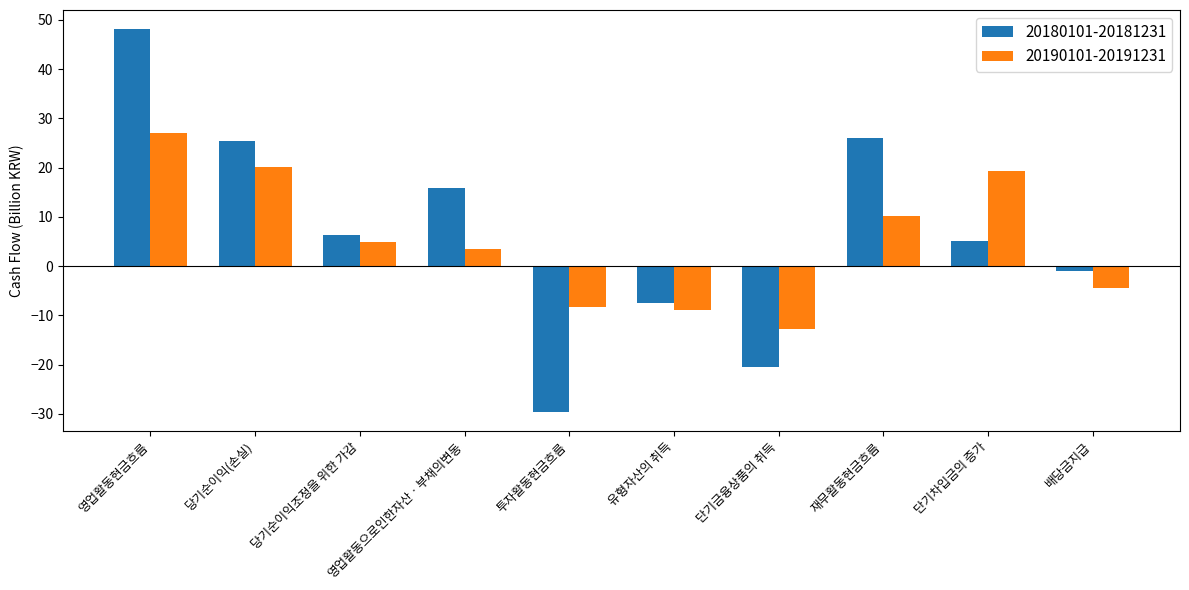

What is the highest value of the 20190101-20191231 series?

27.1